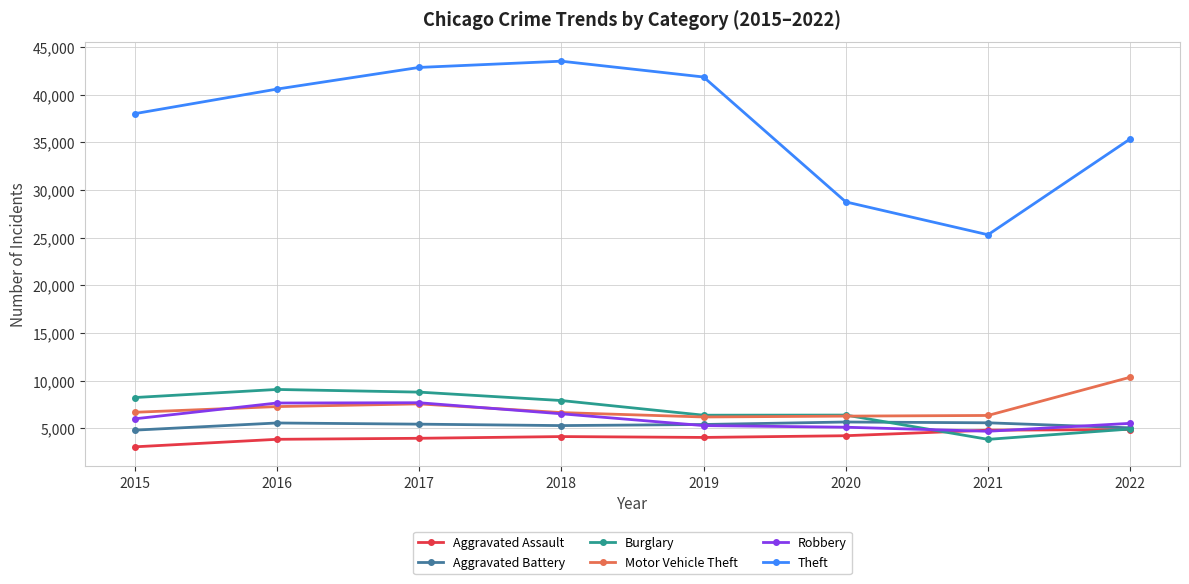

At which category is the sum across all series the highest?

2017